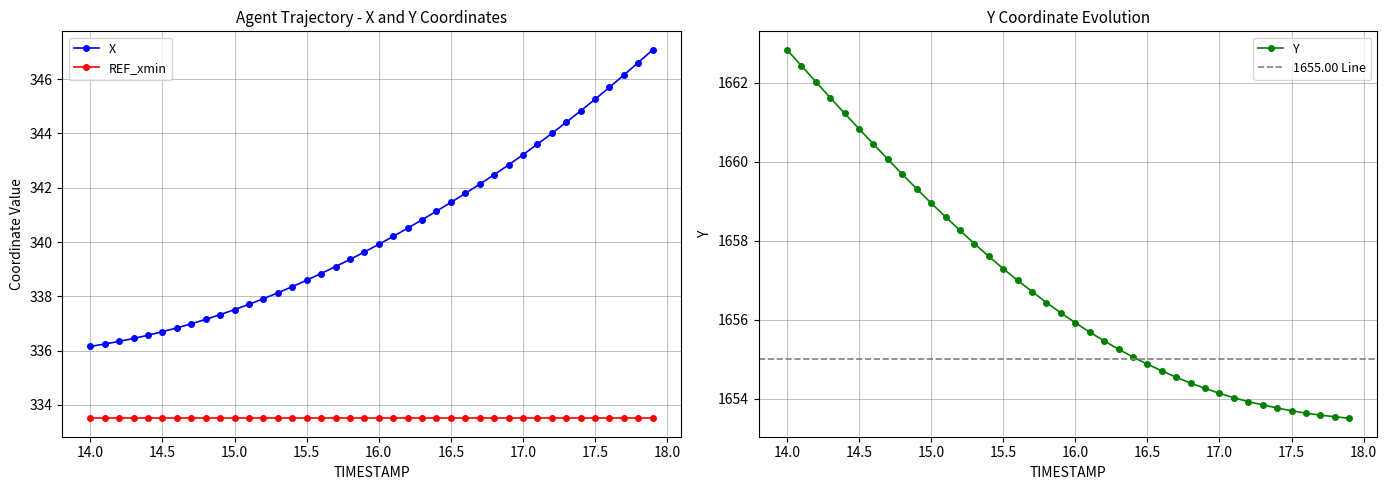

What is the sum of all Y values?

66273.5